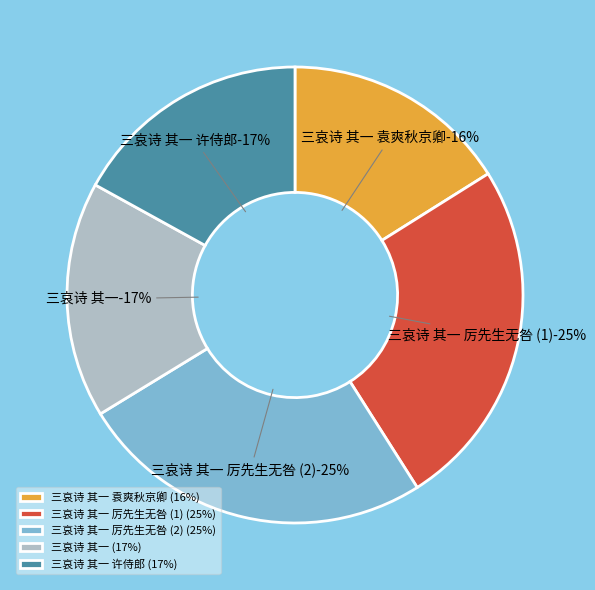

True or false: 三哀诗 其一 厉先生无咎 accounts for 37% of the total.

False